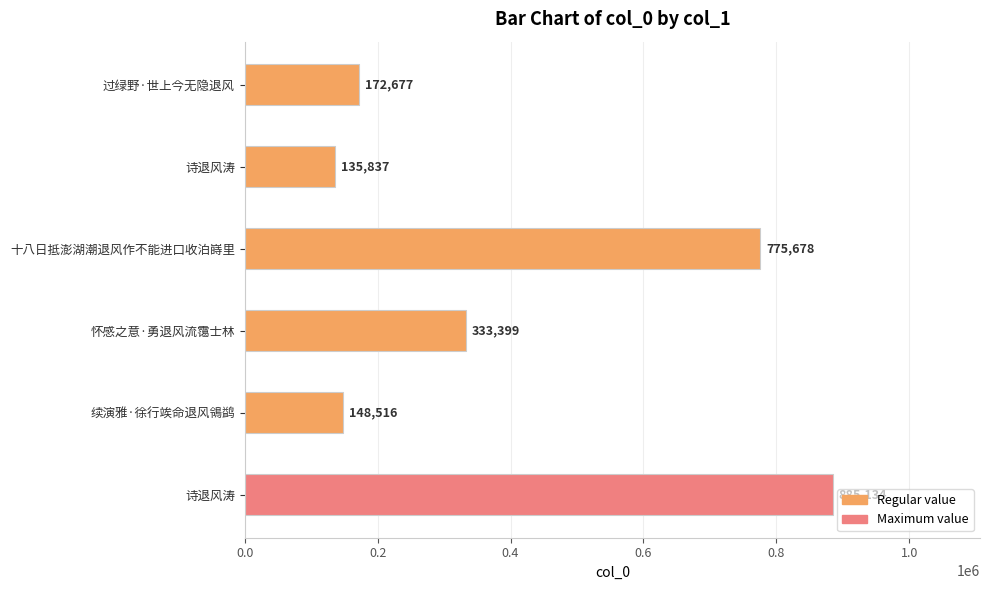

Are the bars grouped side by side (vs. stacked)?

No